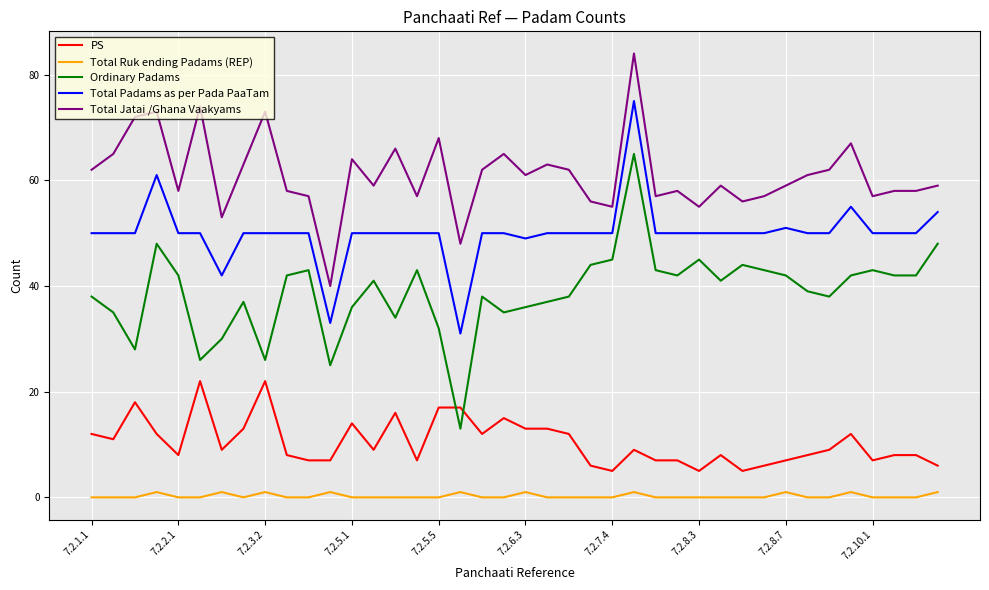

List the series in order of their peak value, highest first.

Total Jatai /Ghana Vaakyams, Total Padams as per Pada PaaTam, Ordinary Padams, PS, Total Ruk ending Padams (REP)